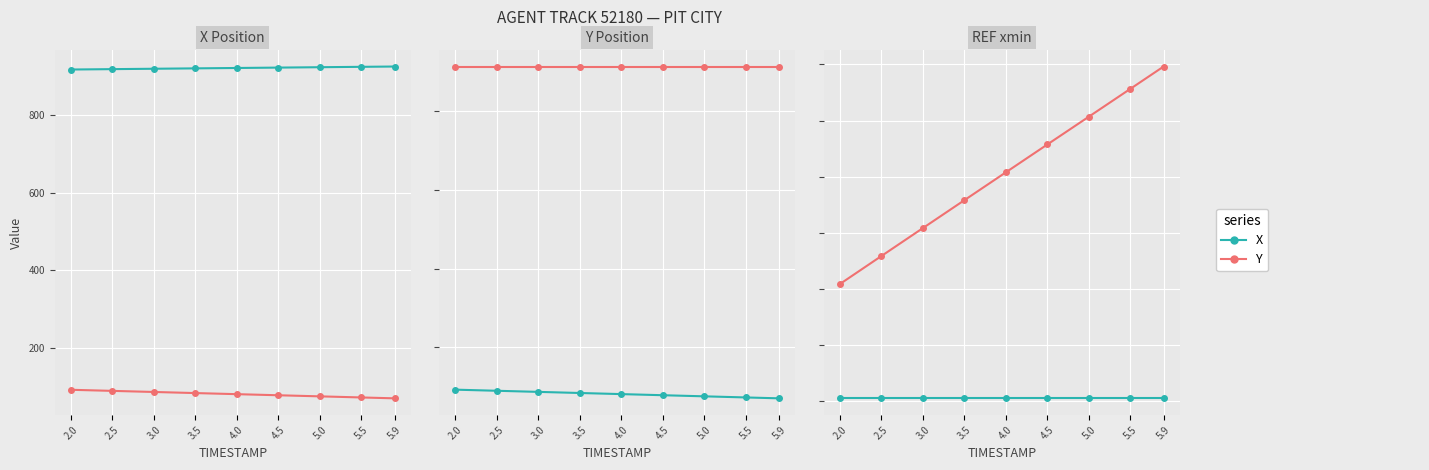

The value of Y at 3.5 is 921.2. True or false?

True